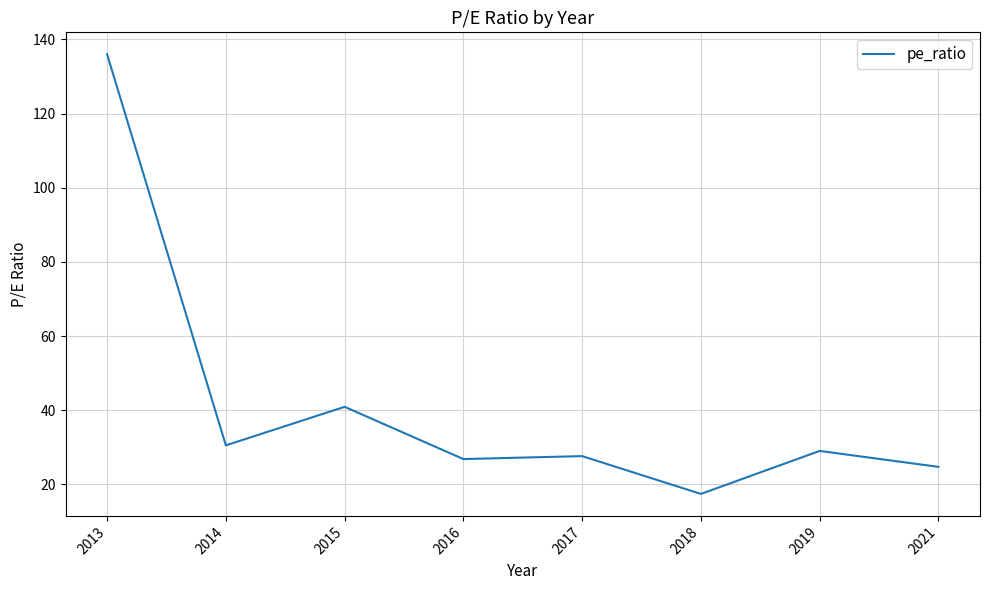

Reading left to right, extract all data points from this chart.

136.0	30.5	40.9	26.8	27.6	17.4	29.0	24.7